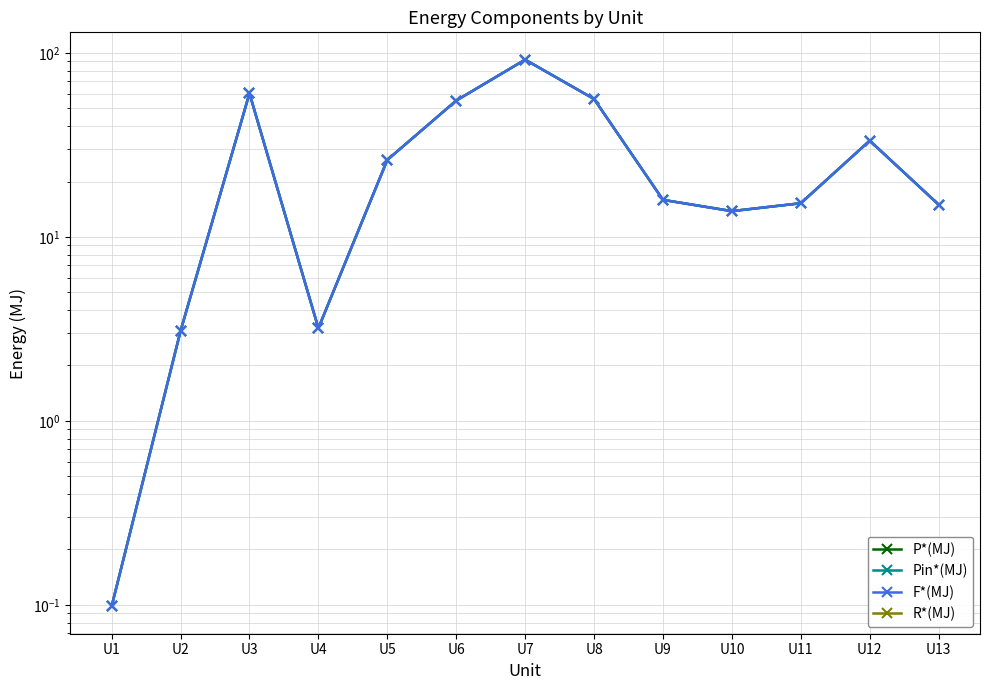

Which label corresponds to the largest value in the chart?

U7